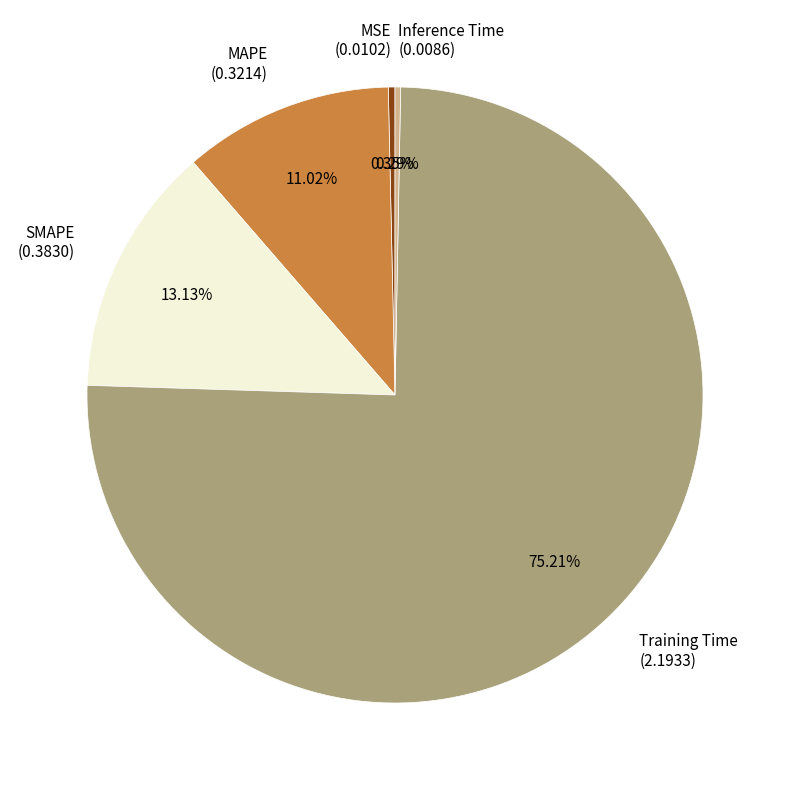

Is there a majority slice in this chart?

Yes